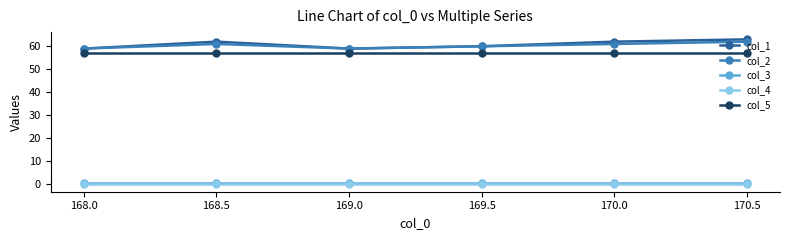

What is the label of the 3rd point from the right?

169.5